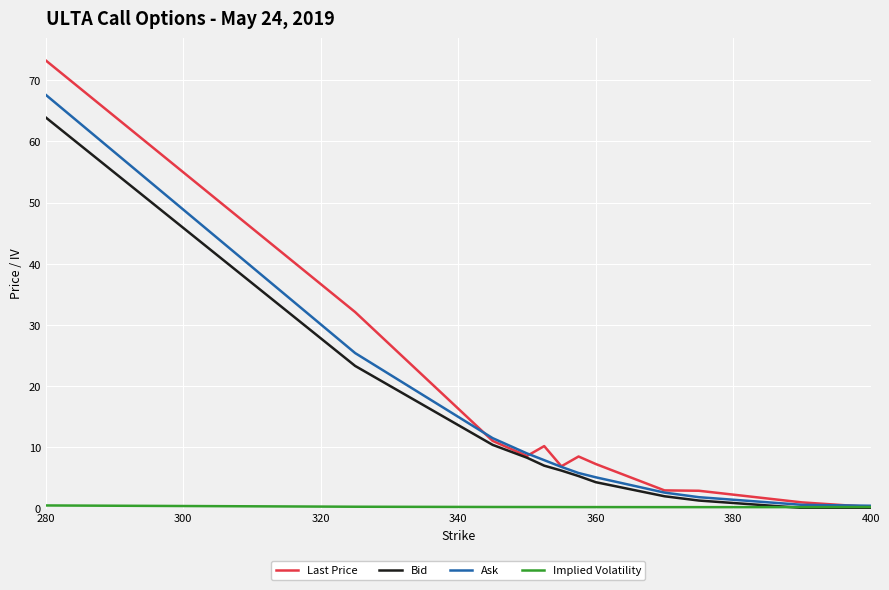

Which series has the widest spread of values?

Last Price